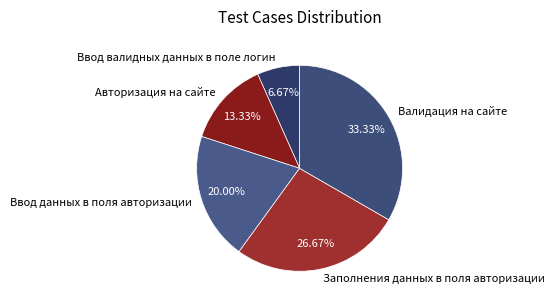

How many segments does this pie chart have?

5